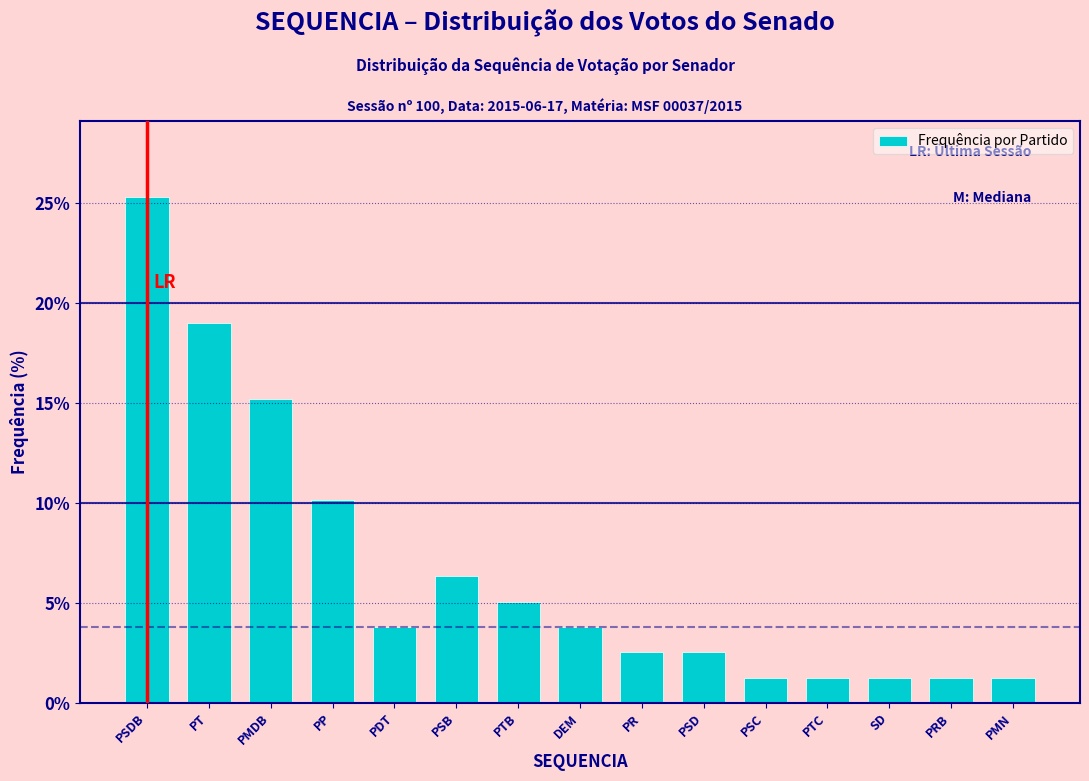

Reading left to right, transcribe all the data shown in this chart.

25.3	19.0	15.2	10.1	3.8	6.3	5.1	3.8	2.5	2.5	1.3	1.3	1.3	1.3	1.3